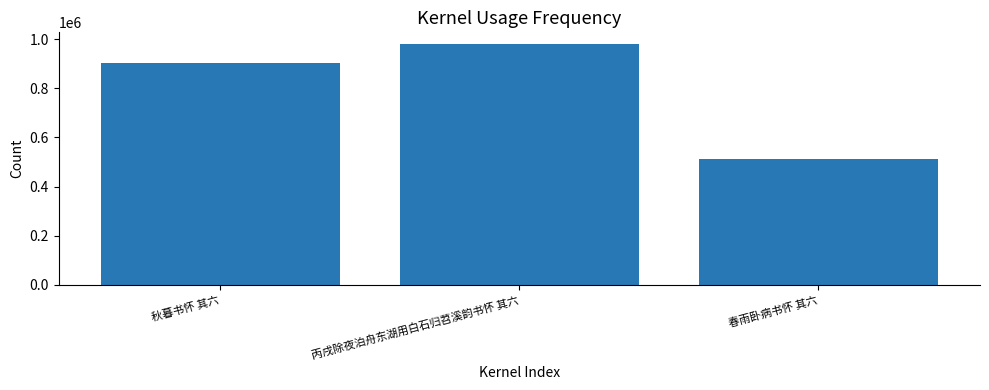

What is the sum of the values at 秋暮书怀 其六 and 丙戌除夜泊舟东湖用白石归苕溪韵书怀 其六?

1879720